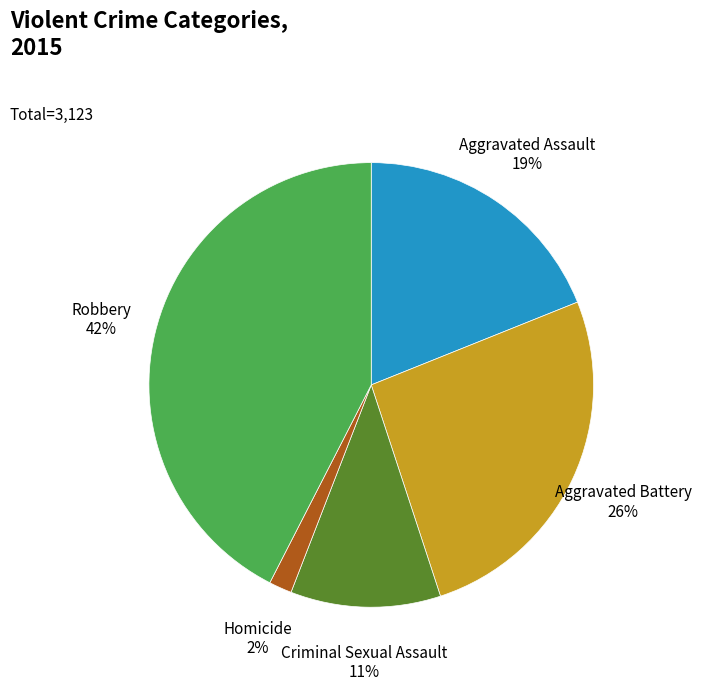

To the nearest percent, what is the average slice percentage?

20%